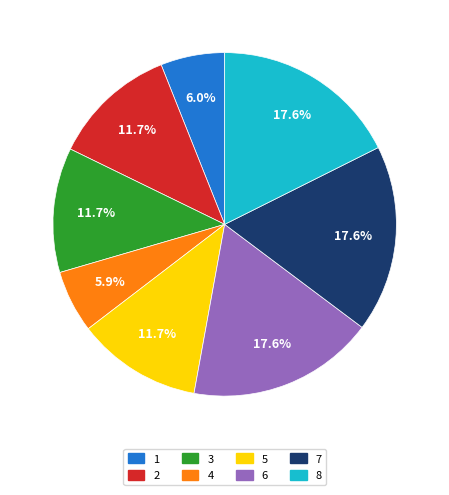

How many segments does this pie chart have?

8